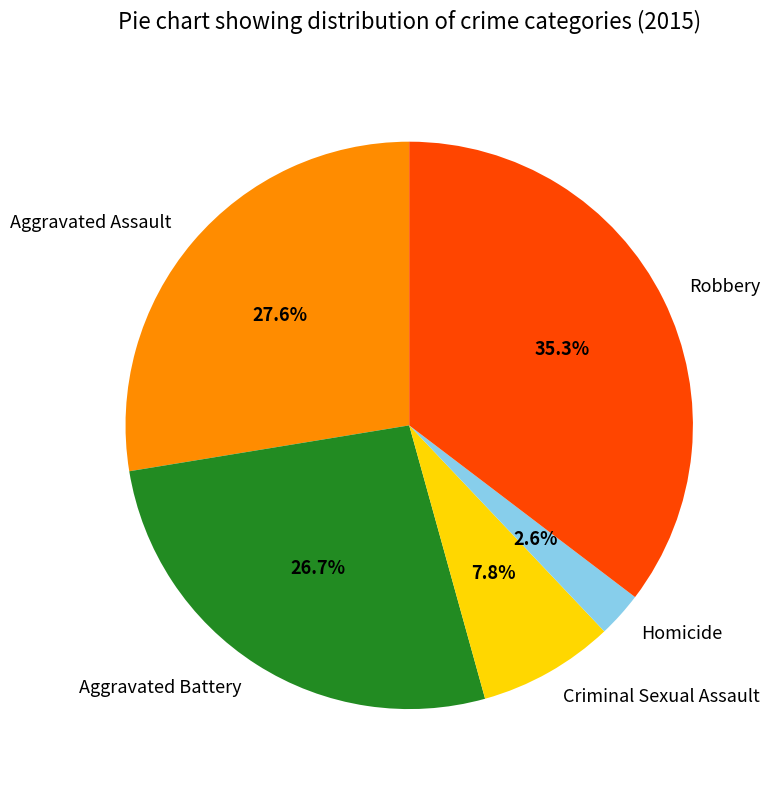

Which has a higher value, Aggravated Battery or Aggravated Assault?

Aggravated Assault